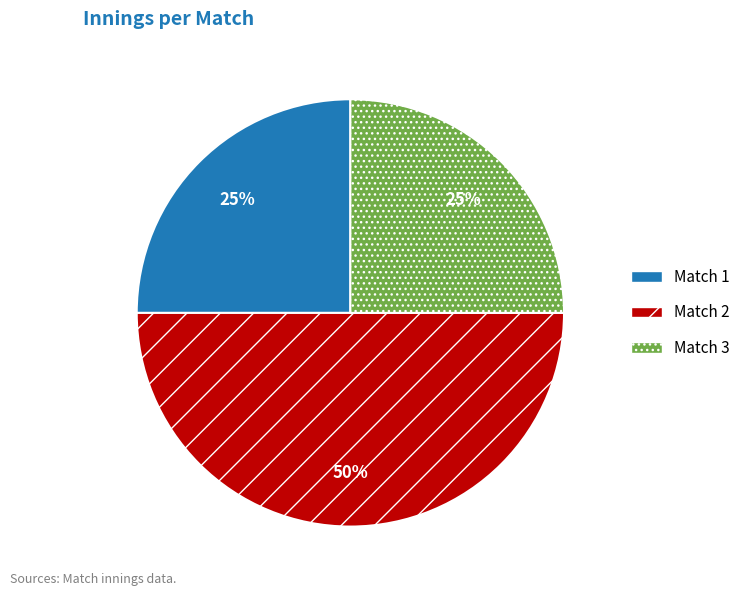

Does Match 1 account for over 50% of the chart?

No